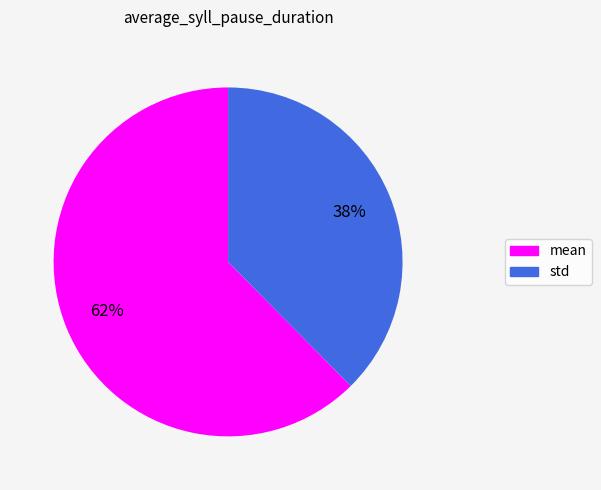

To the nearest percent, what is the combined percentage of mean and std?

100%